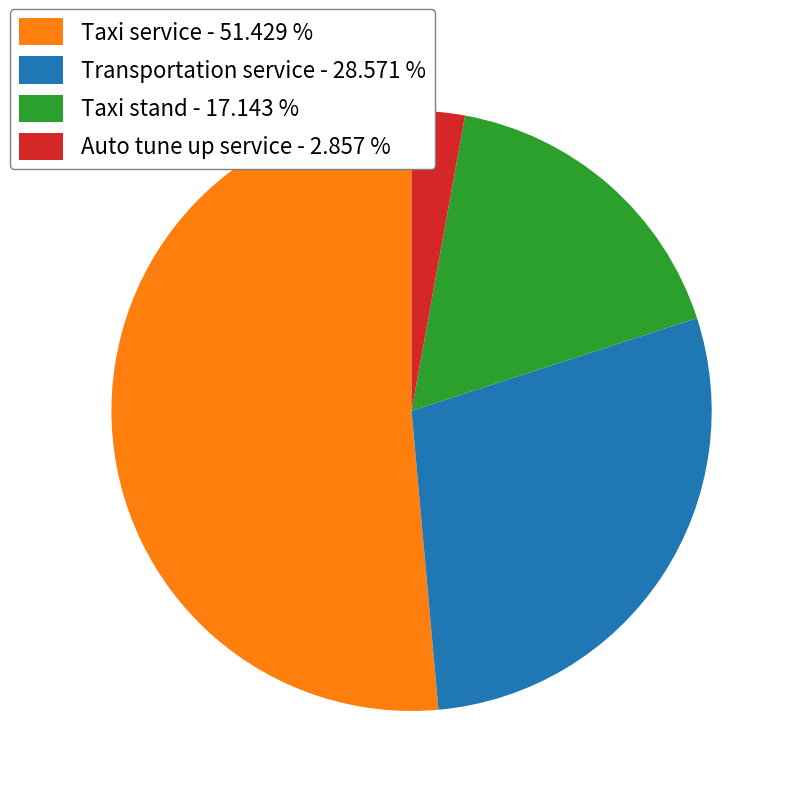

Does any single category account for the majority?

Yes